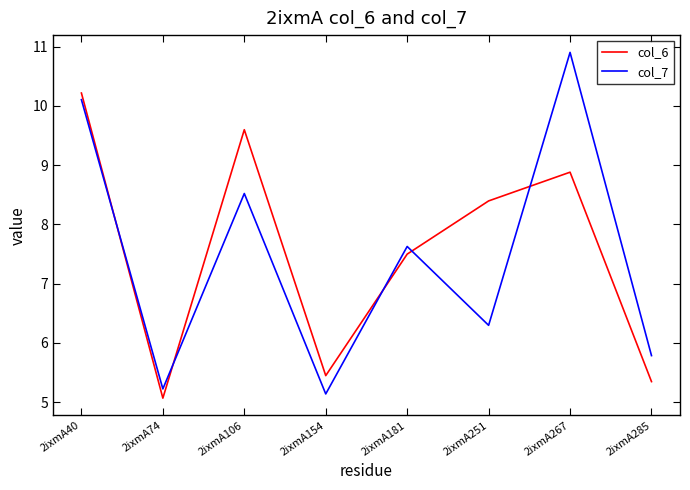

Which series has the widest spread of values?

col_7